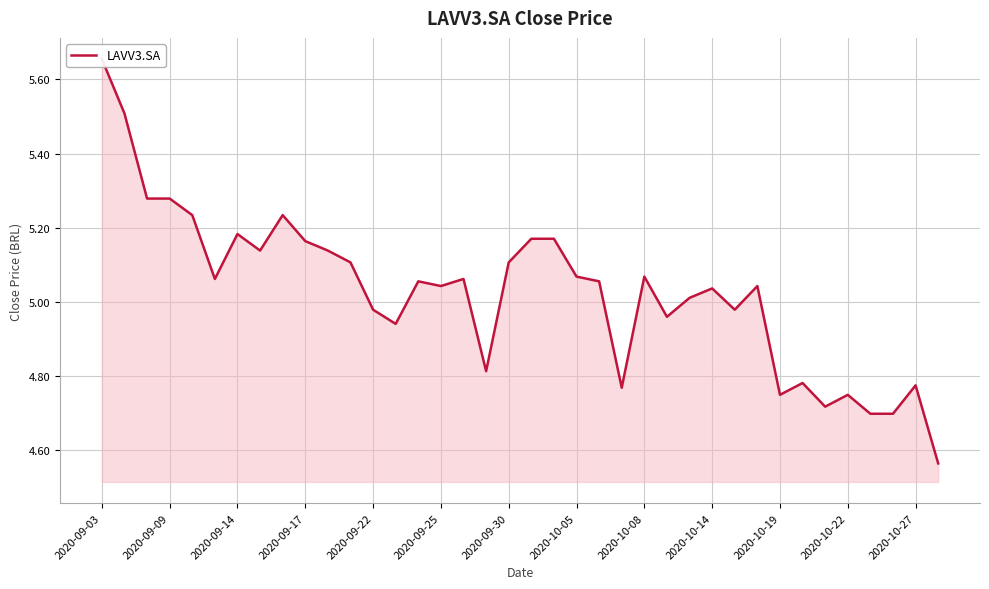

What is the sum of all values?

191.0